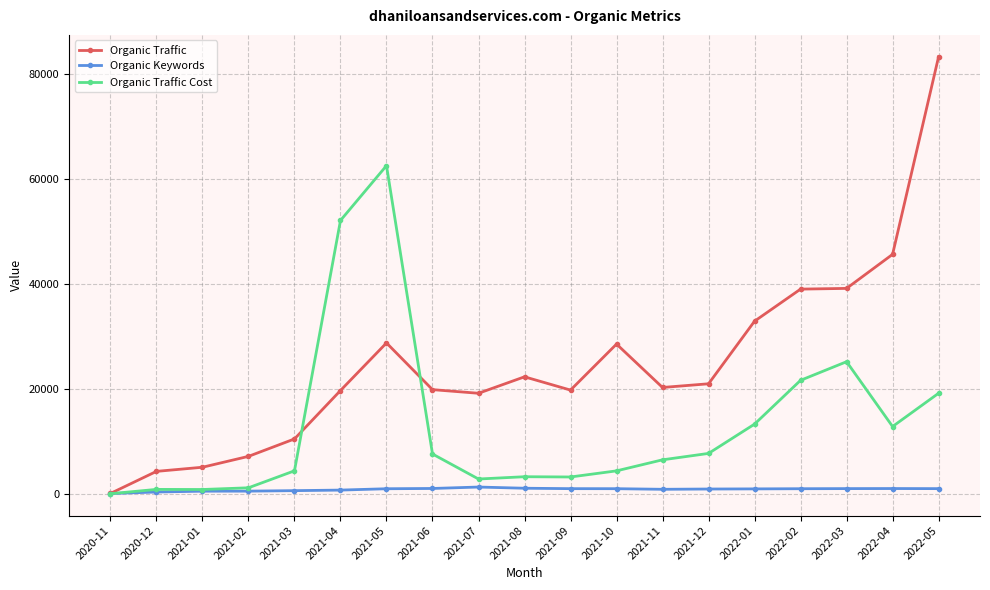

What is the difference between the highest and lowest values at 2021-01?

4566